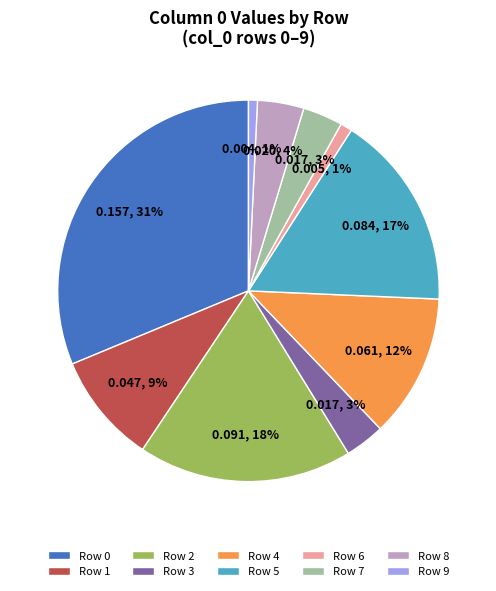

To the nearest percent, what is the combined percentage of Row 8 and Row 1?

13%